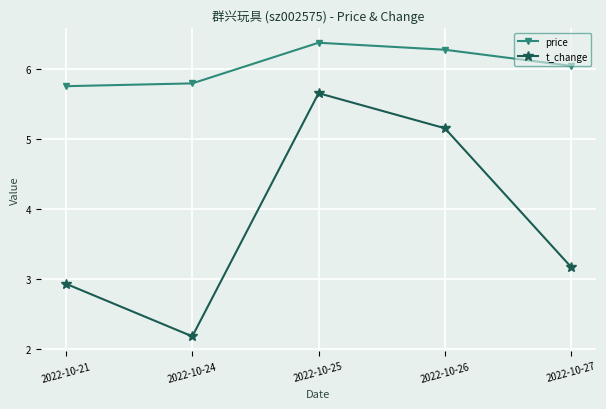

What value does the price series have at 2022-10-25?

6.4